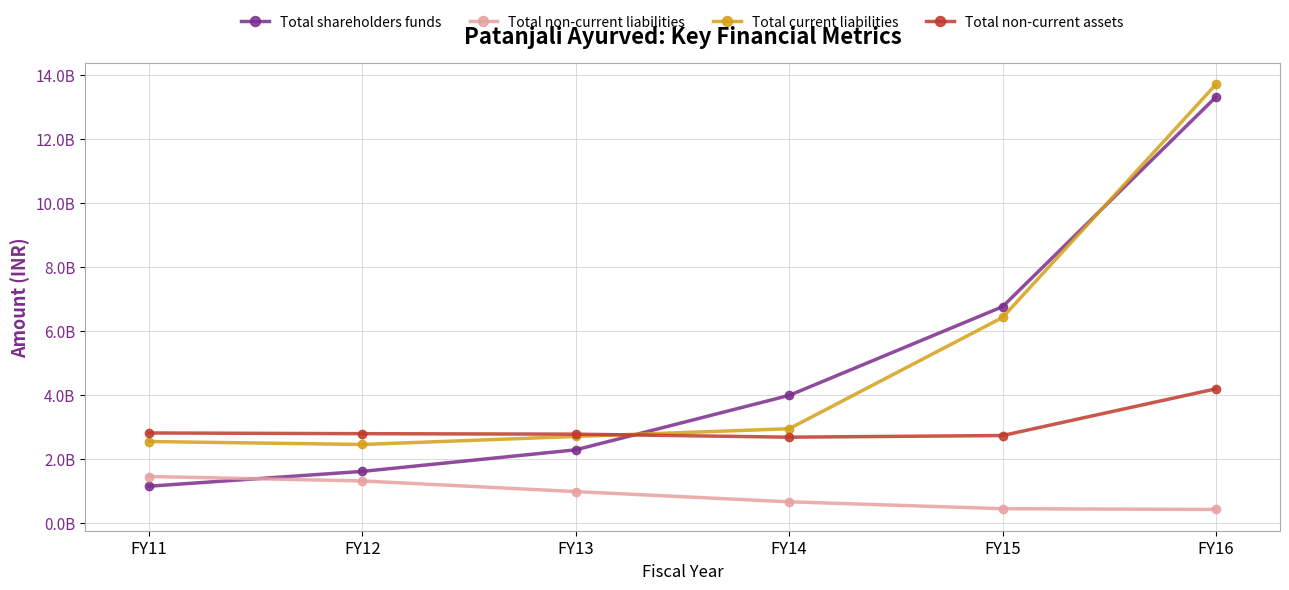

Where is the first local minimum for Total current liabilities?

FY12